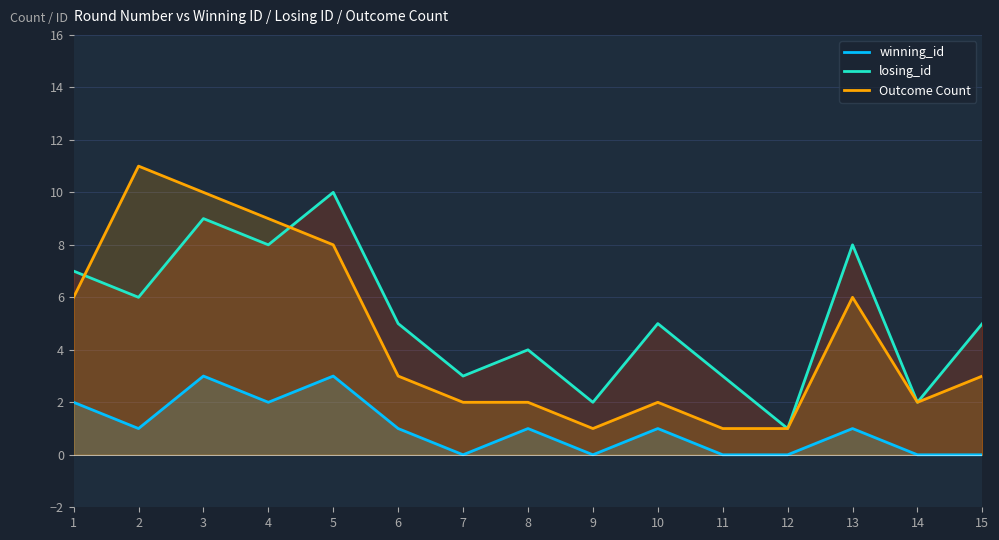

True or false: losing_id has more than 1 points higher than both neighbors.

True